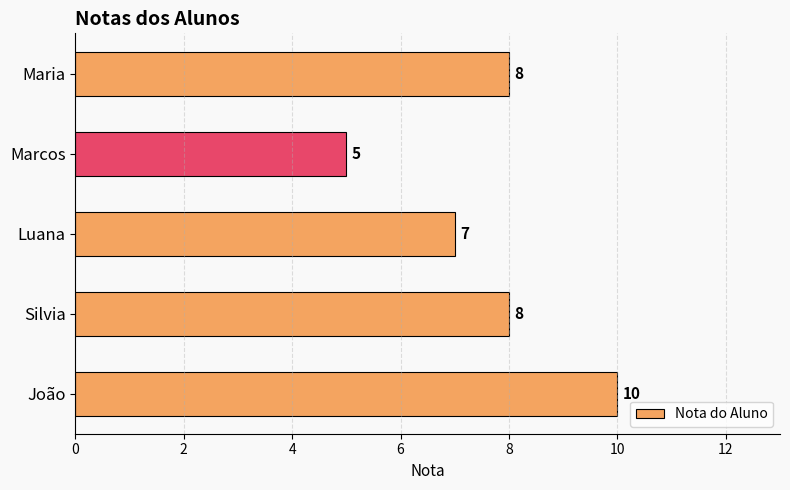

What is the difference between the maximum and minimum values?

5